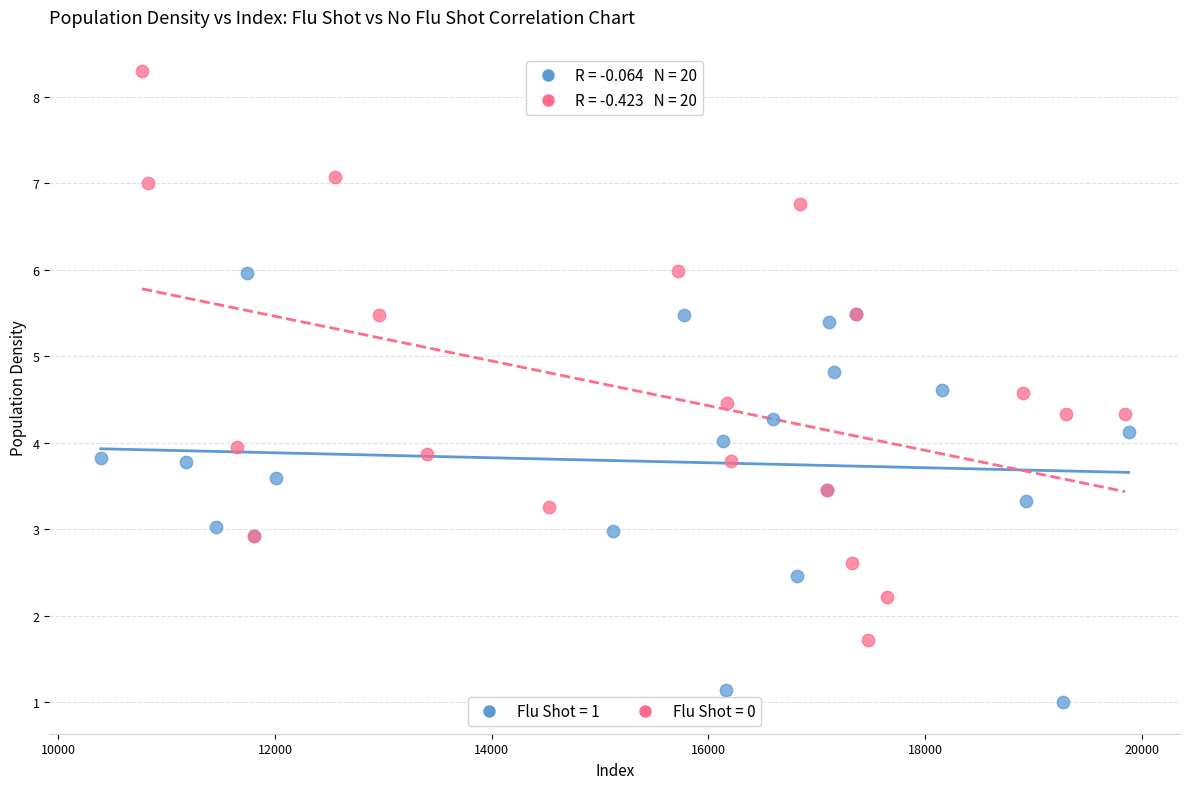

Which series contains the highest Y value?

Flu Shot = 0